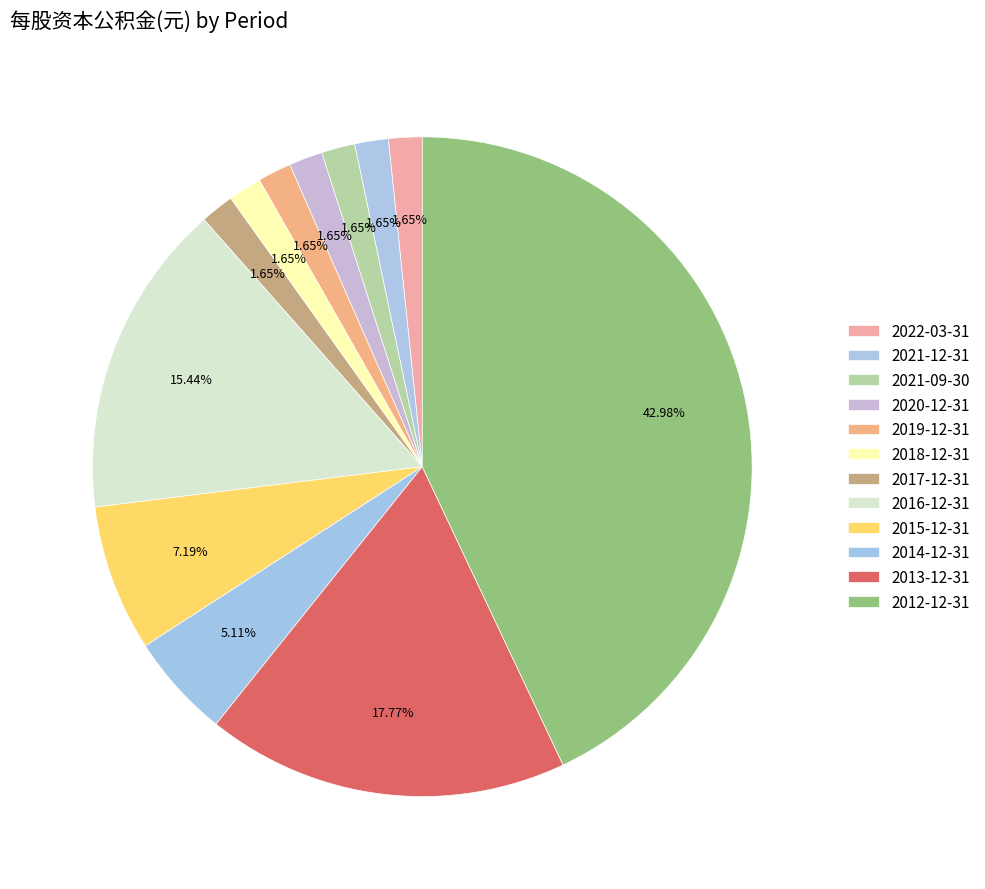

How many segments does this pie chart have?

12